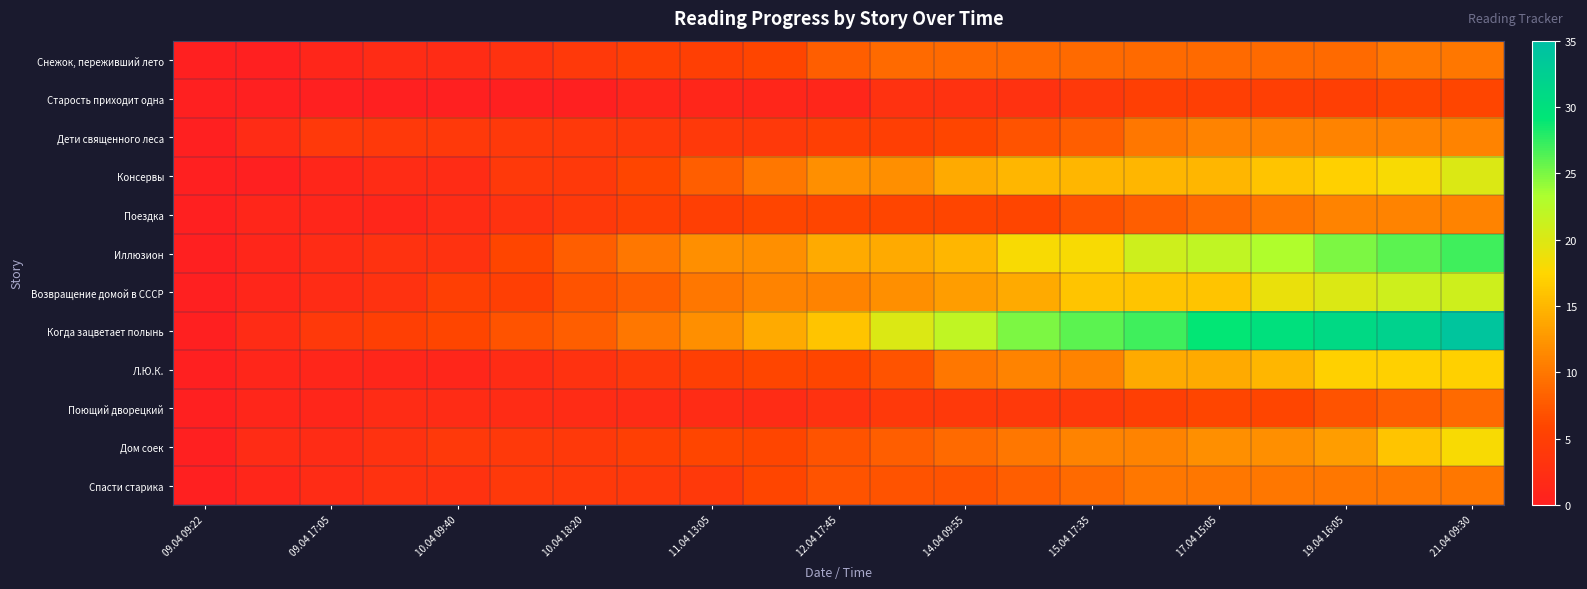

Which category has the lowest value across all series?

09.04 09:22